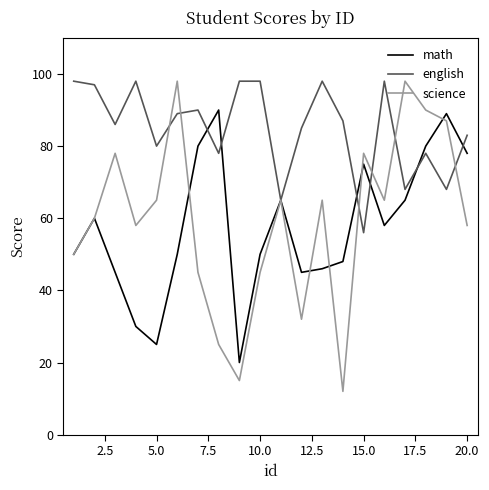

Which series has the largest range (max minus min)?

science